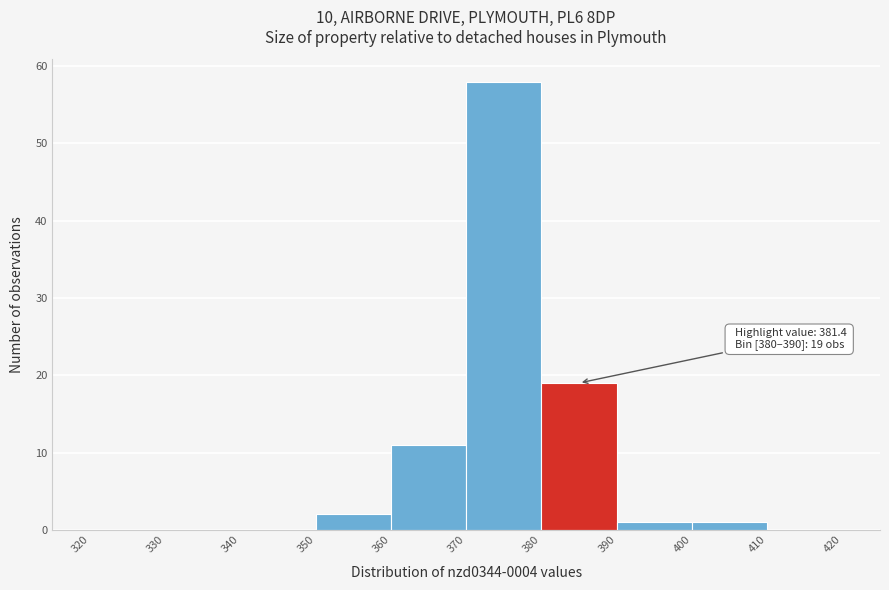

Which range on the x-axis has the tallest bar?

370 to 380